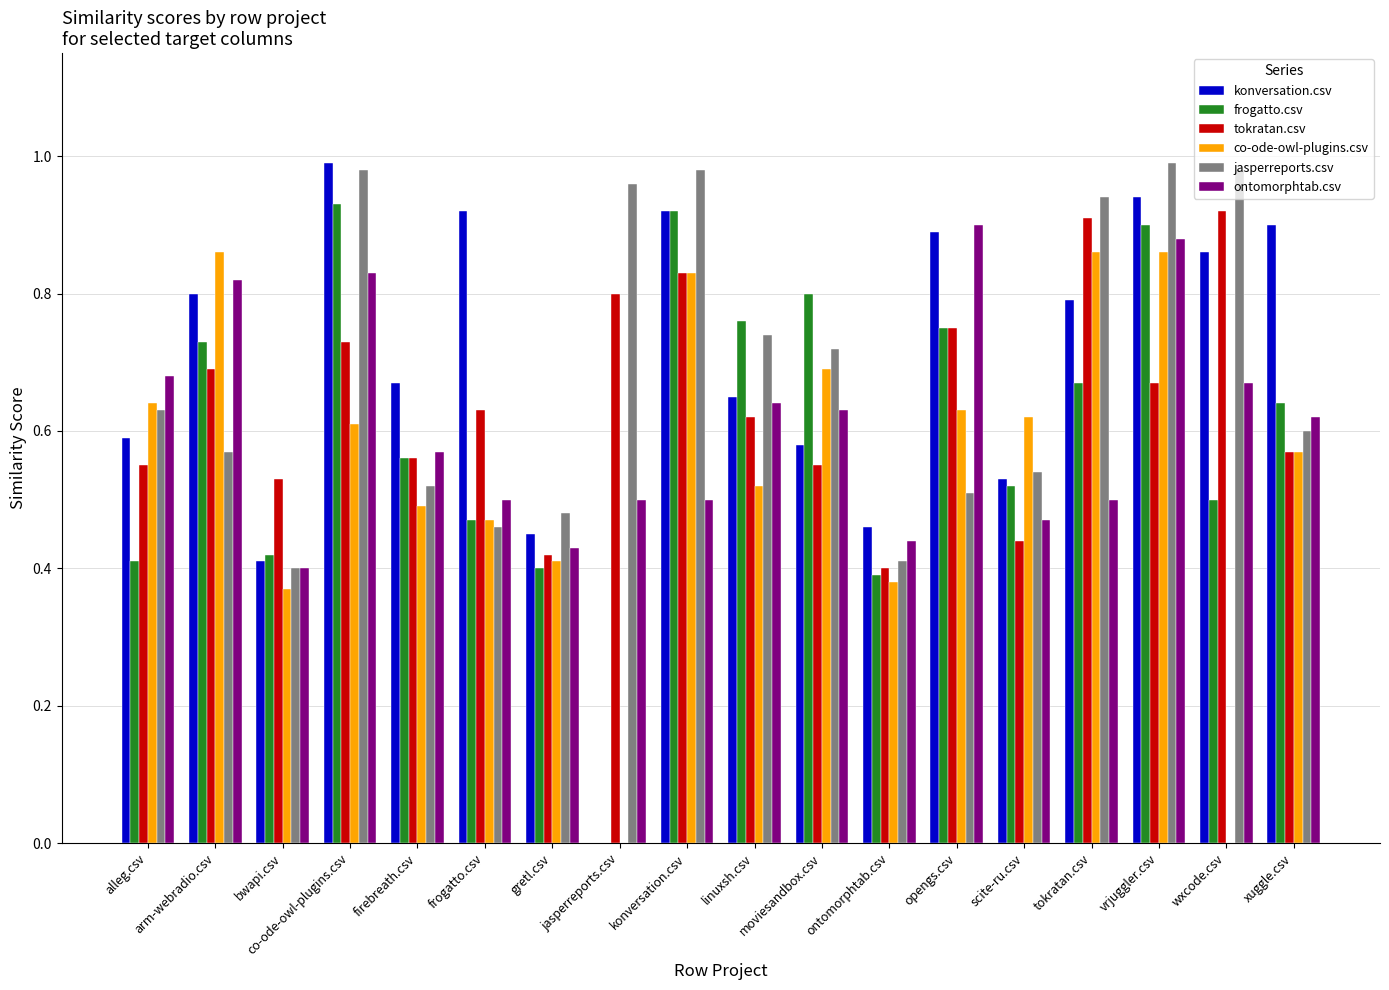

True or false: tokratan.csv has a value of 0.6 at frogatto.csv.

True